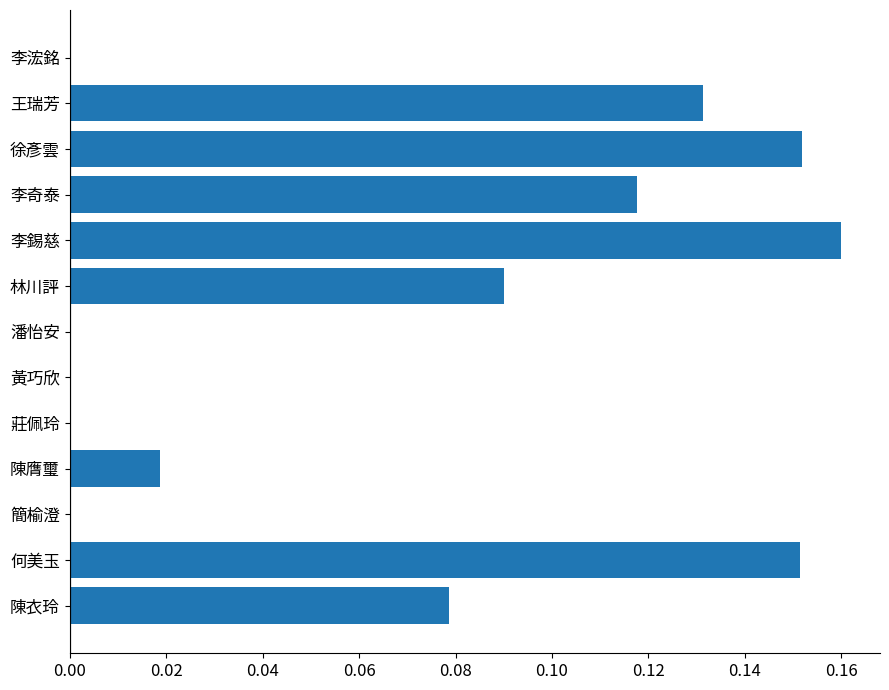

Which has a higher value, 潘怡安 or 陳衣玲?

陳衣玲